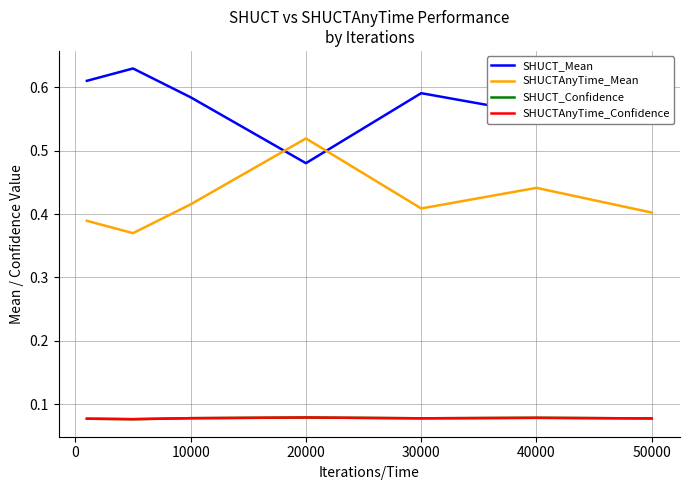

How many interior local valleys does the SHUCTAnyTime_Confidence series have?

2